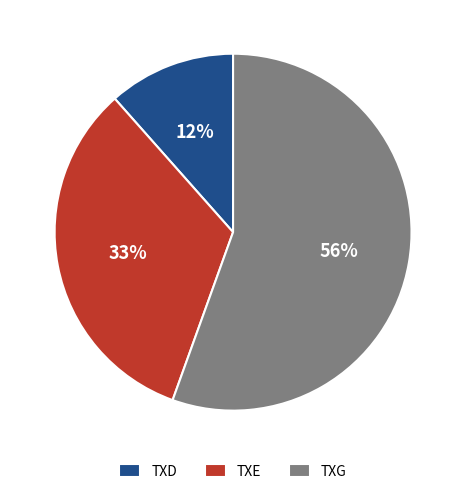

To the nearest percent, what is the difference between the TXD and TXE slice percentages?

21%